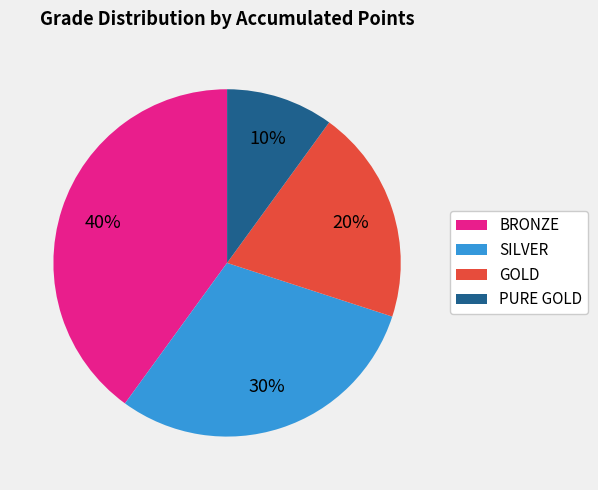

True or false: SILVER accounts for 30% of the total.

True